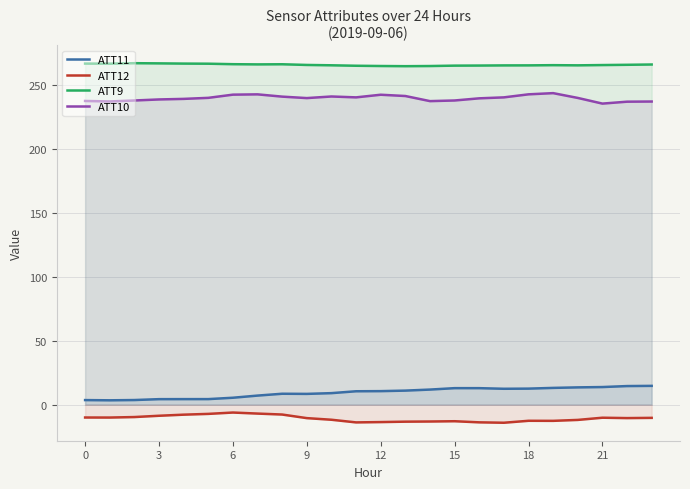

How many lines are shown in the chart?

4